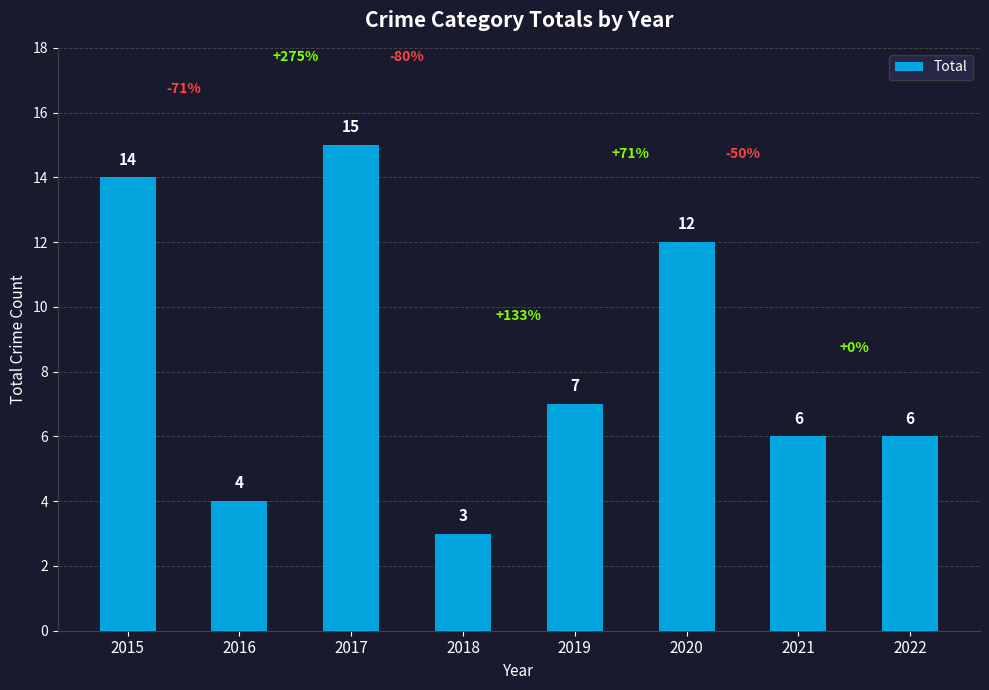

What is the value of the 8th bar from the left?

6